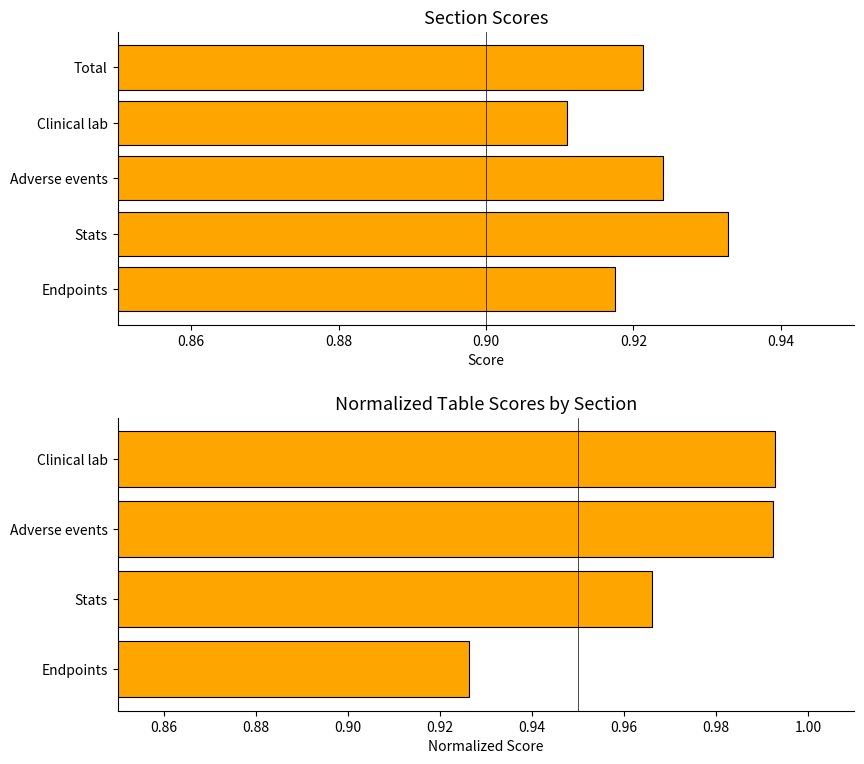

What is the sum of the values at Endpoints and Stats?

1.9